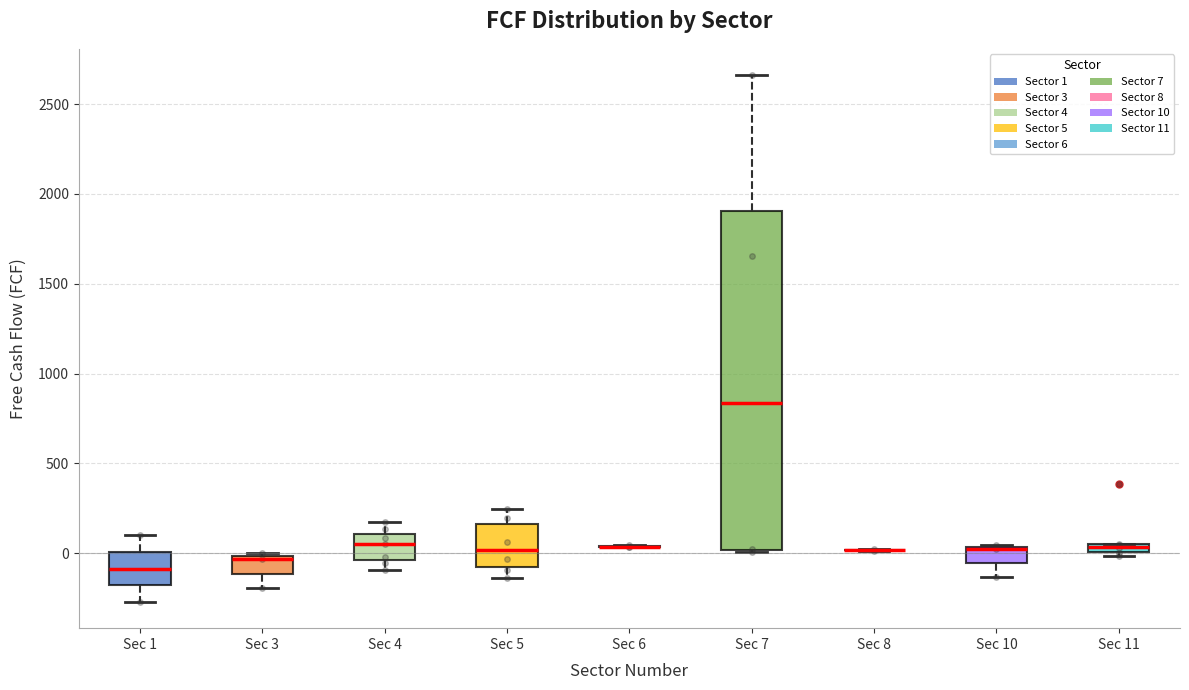

Comparing the boxes themselves (not the whiskers), which one is the tallest?

Sec 7